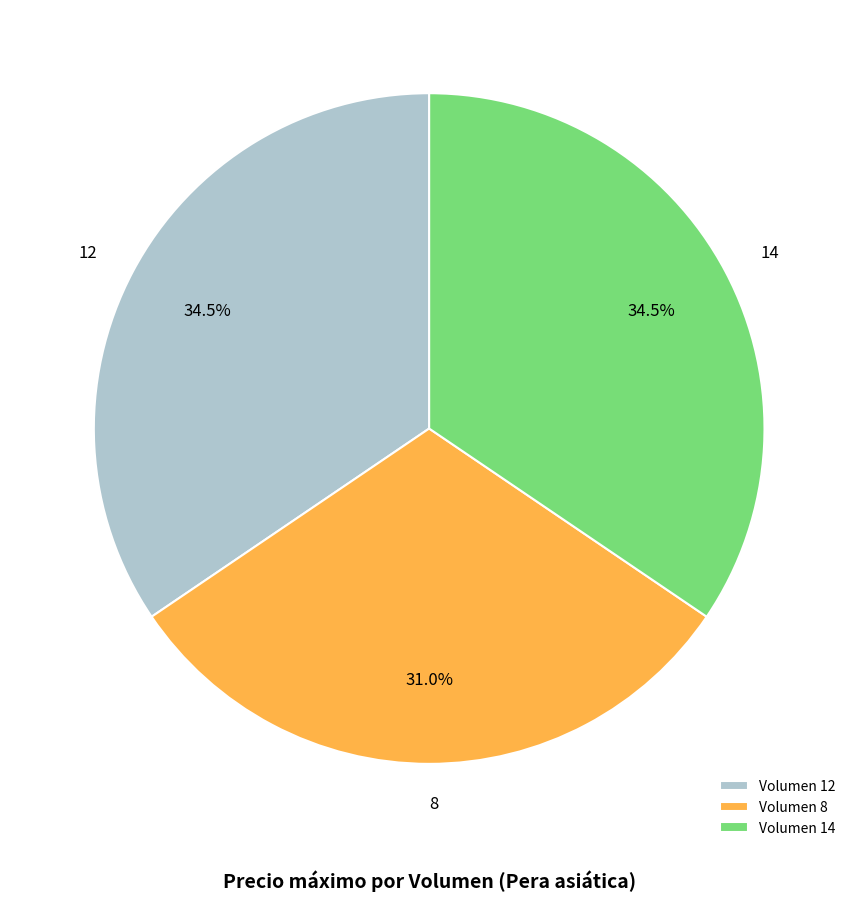

What percentage do 12 and 14 together represent?

69.0%